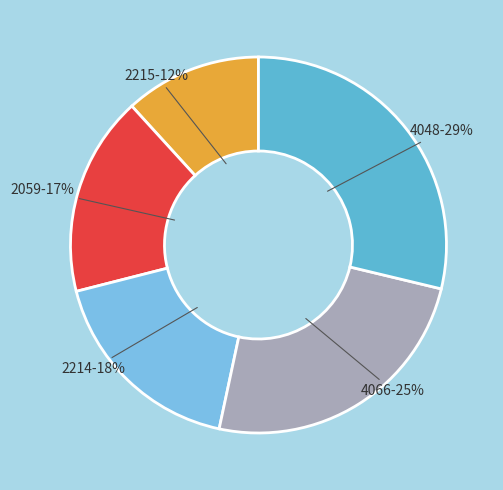

To the nearest percent, what percentage of the pie is 4066?

25%